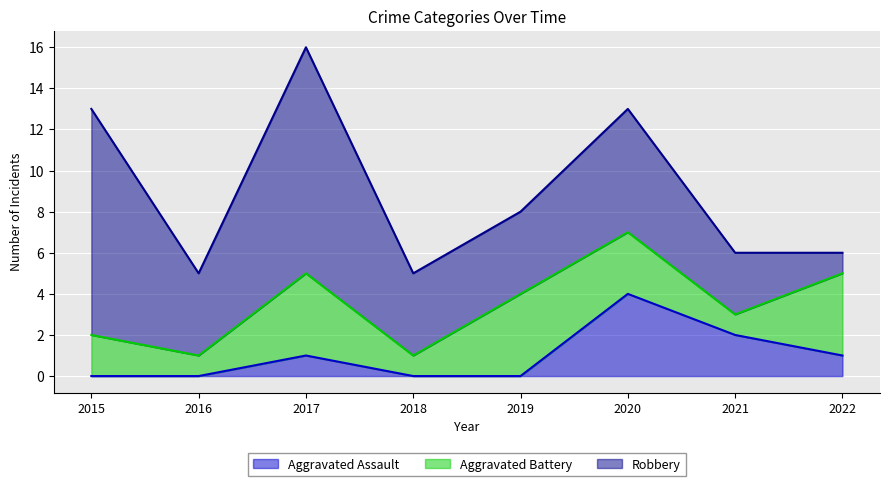

What is the highest value of the Robbery series?

11